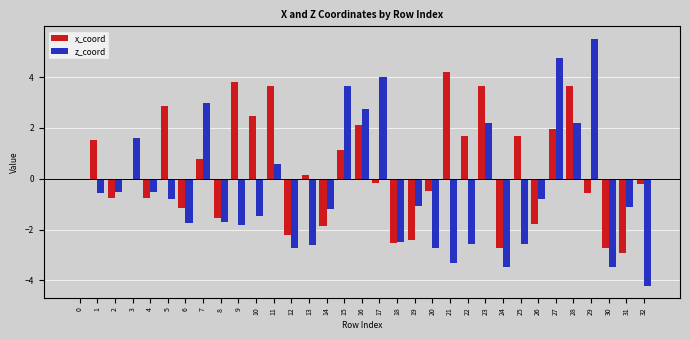

How many distinct data groups are displayed?

2